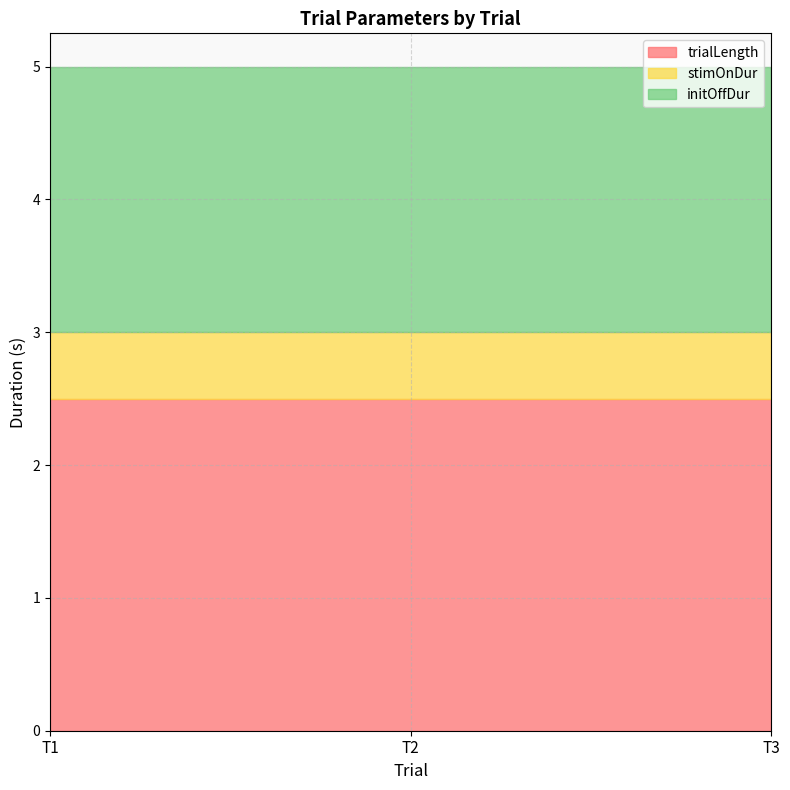

What is the total value across all series at T1?

5.0